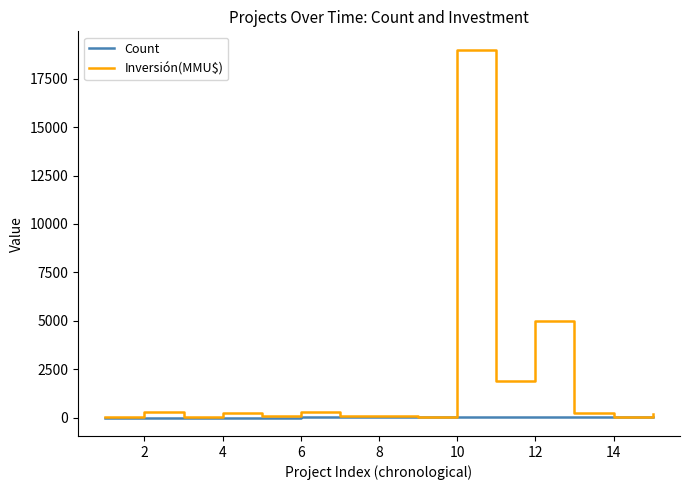

What is the greatest value displayed?

19000